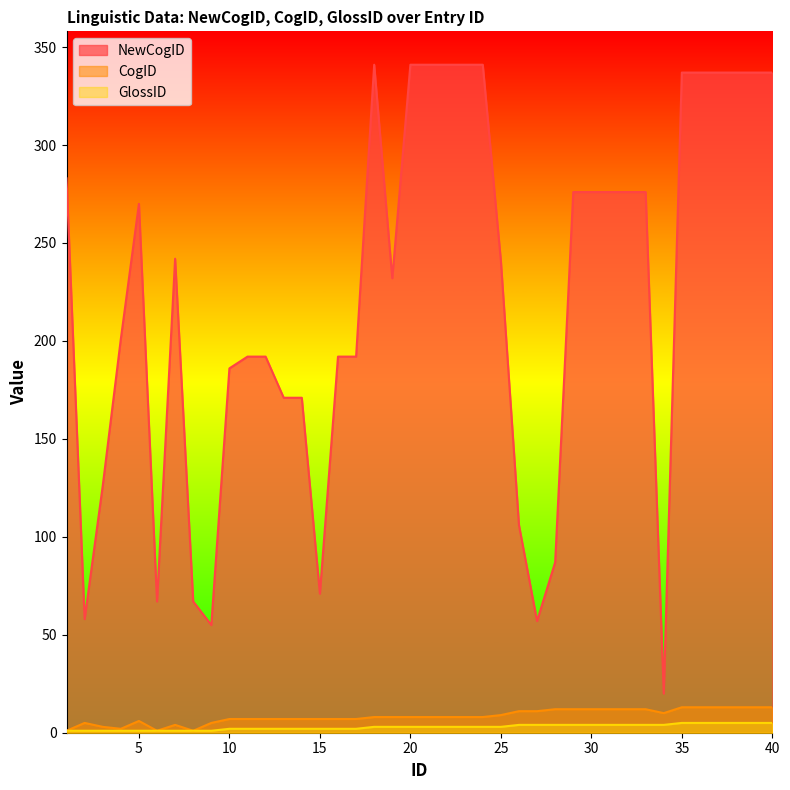

True or false: NewCogID and CogID intersect in this chart.

False